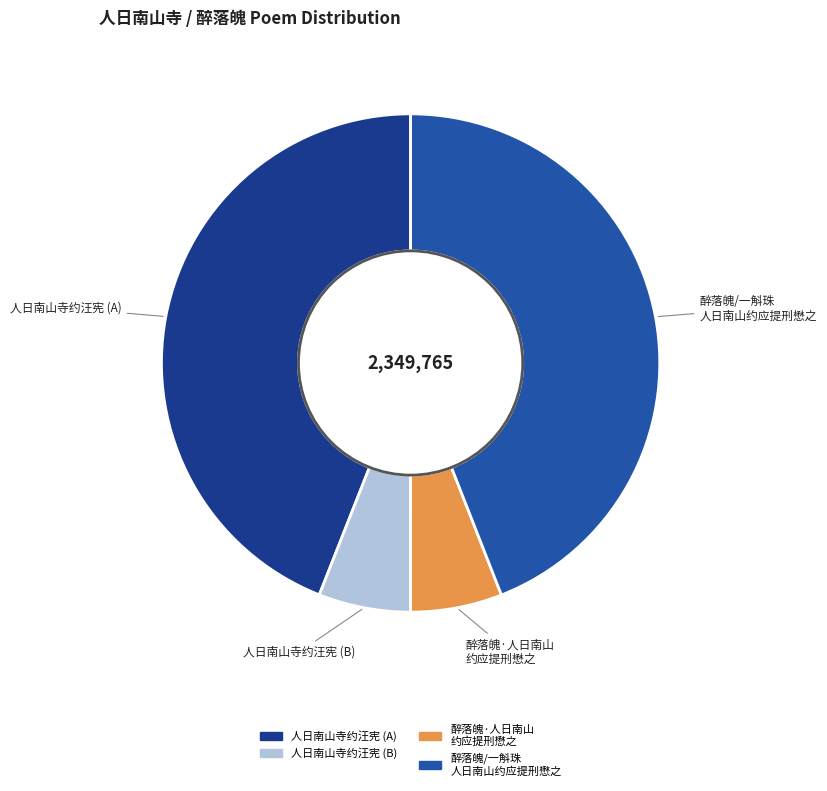

The 醉落魄/一斛珠 人日南山约应提刑懋之 slice represents 36% of the pie. True or false?

False